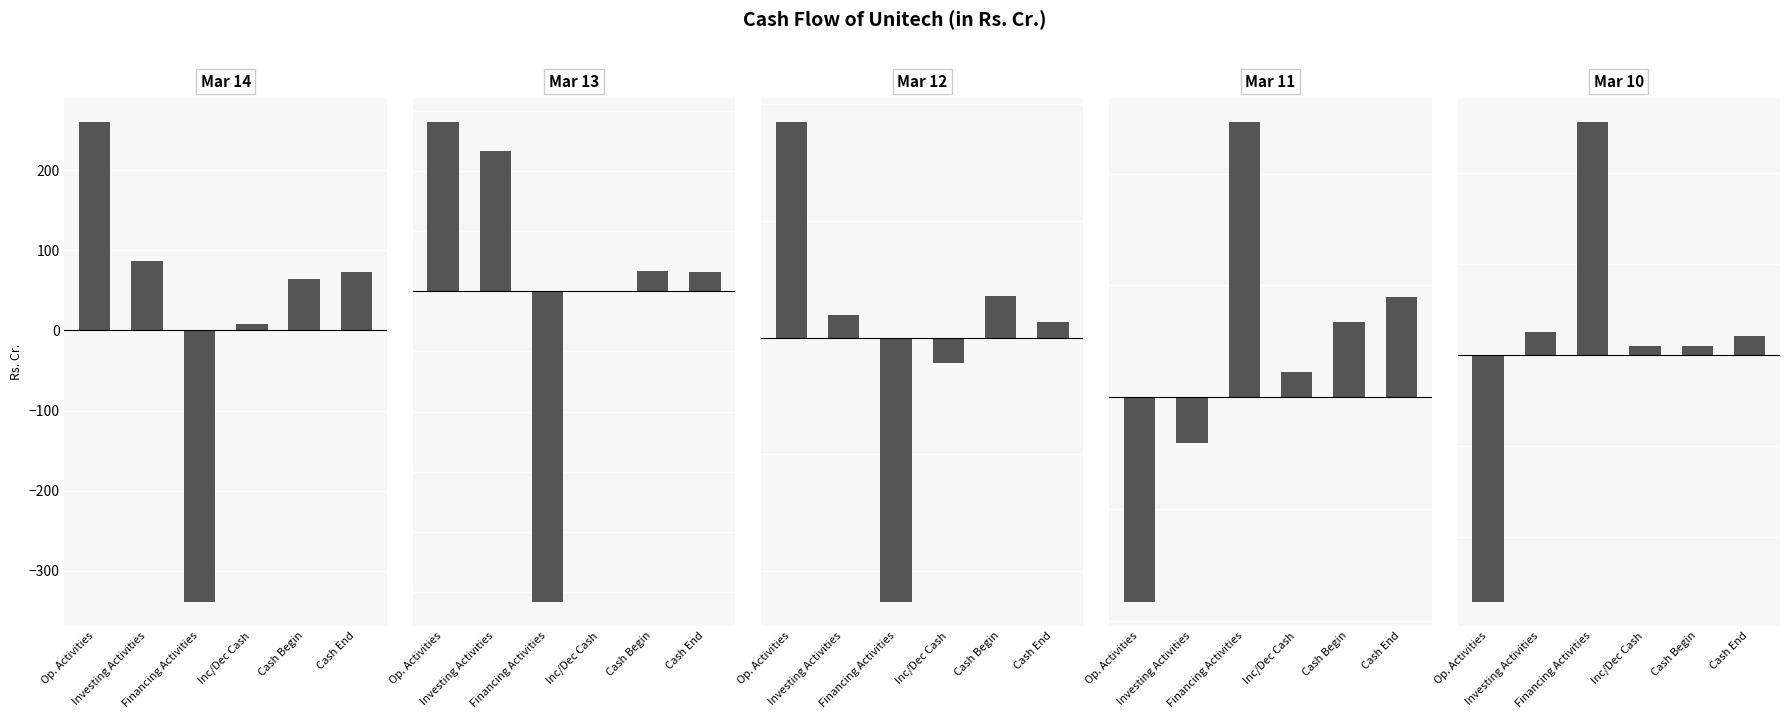

How many groups of bars are there?

6